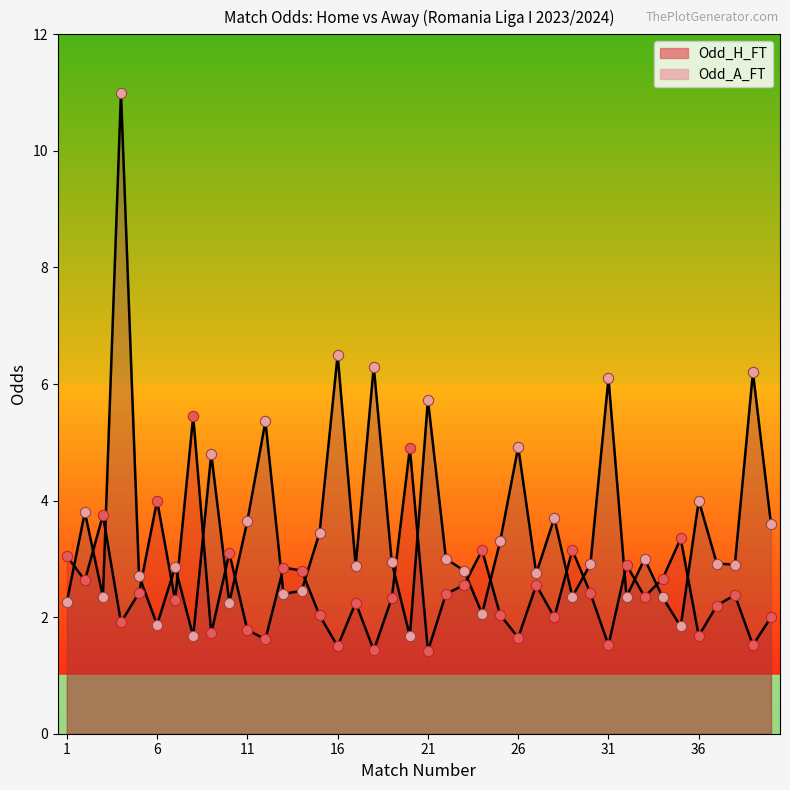

Which series has the largest total across all categories?

Odd_A_FT